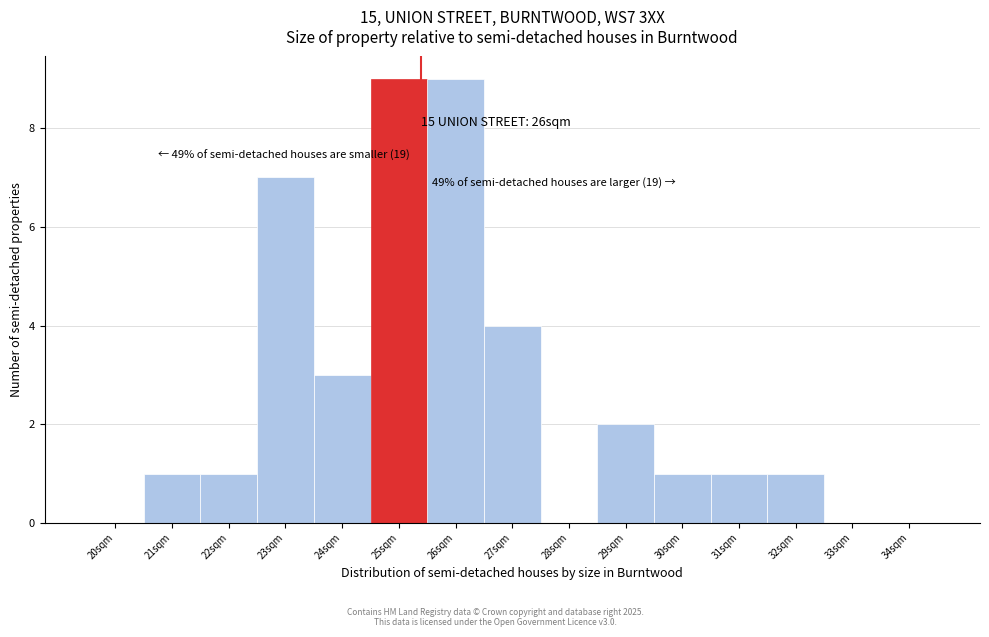

Reading right to left, transcribe all the data shown in this chart.

34sqm=0	33sqm=0	32sqm=1	31sqm=1	30sqm=1	29sqm=2	28sqm=0	27sqm=4	26sqm=9	25sqm=9	24sqm=3	23sqm=7	22sqm=1	21sqm=1	20sqm=0